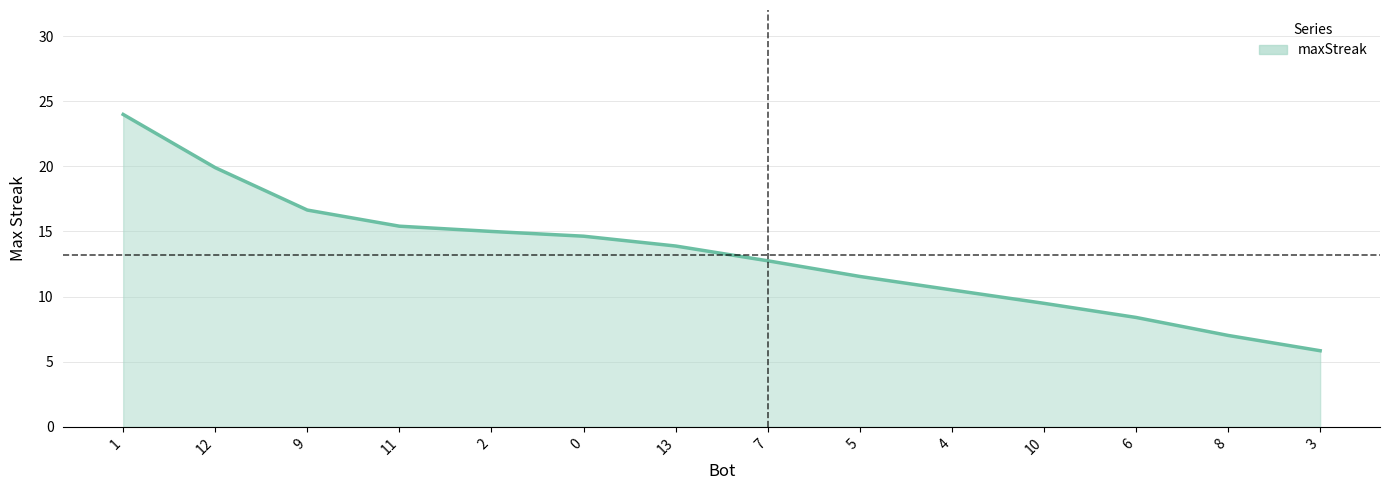

What is the difference between the values at 11 and 13?

1.5